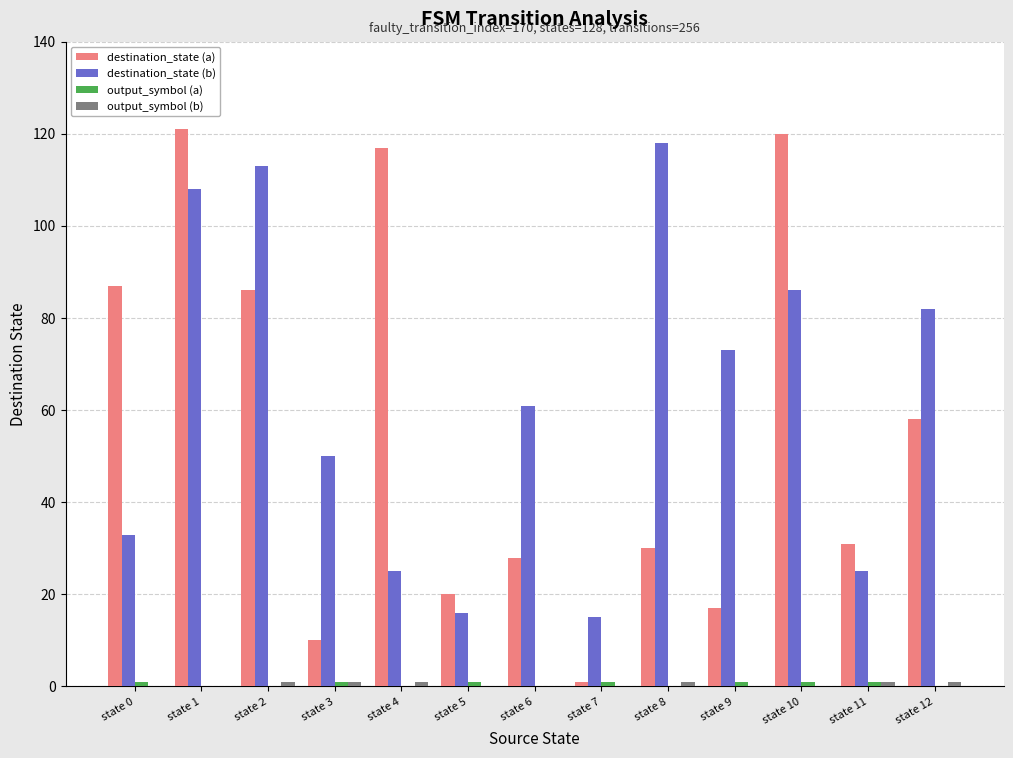

Between state 8 and state 9, which series saw the biggest shift?

destination_state (b)